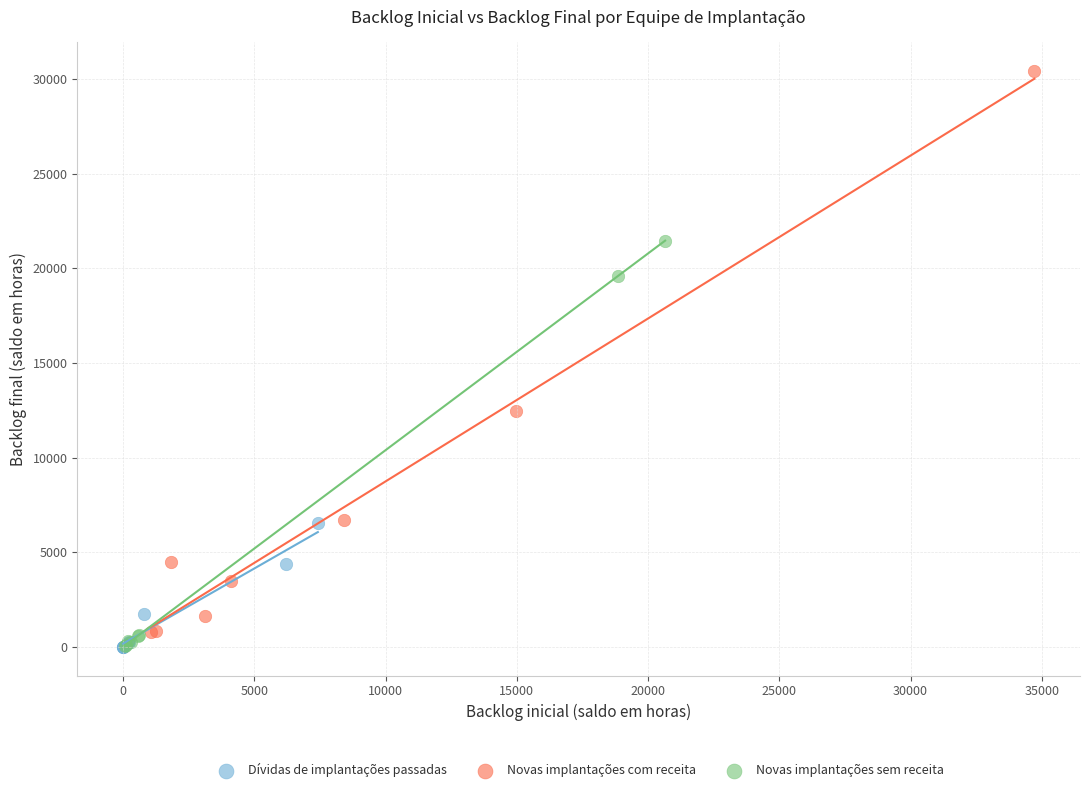

Which series has the widest spread of Y values?

Novas implantações com receita